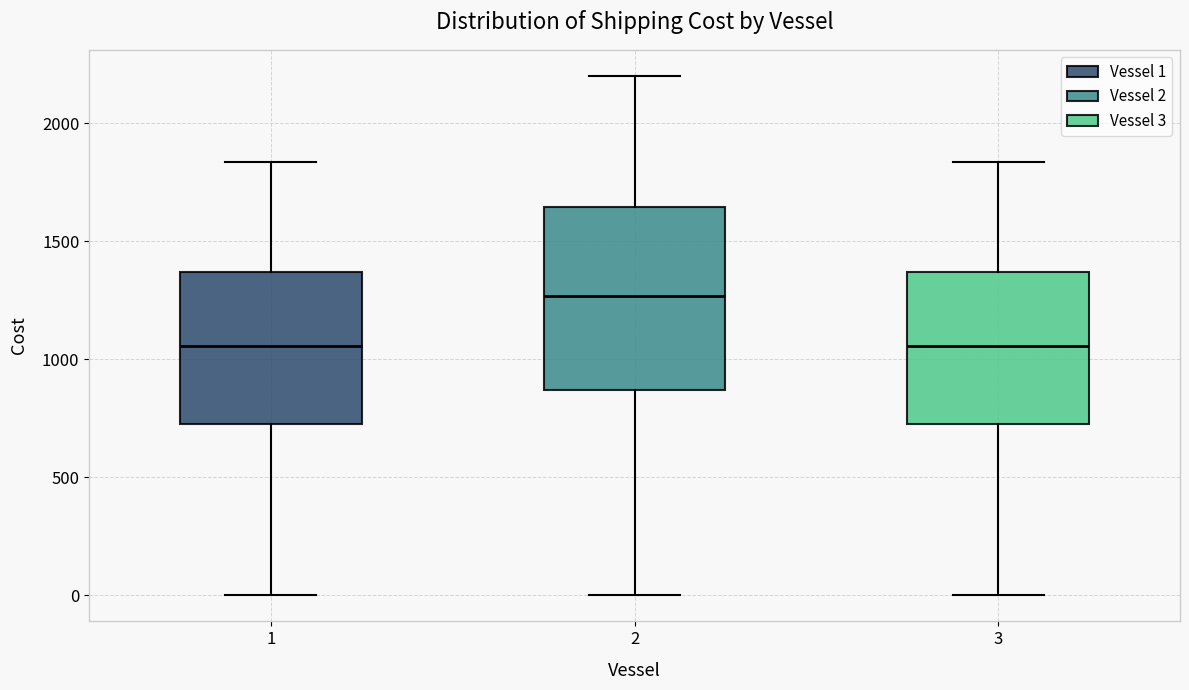

Comparing the boxes themselves (not the whiskers), which one is the tallest?

2